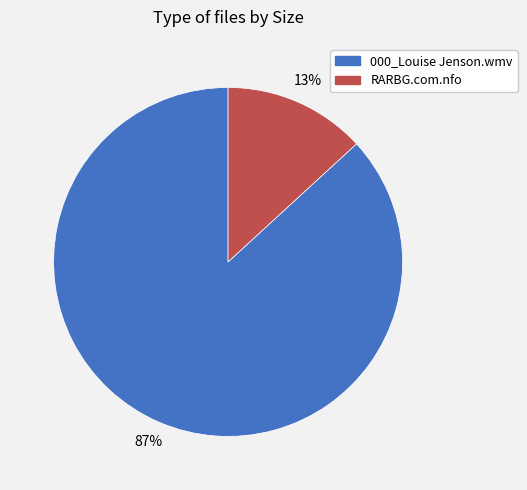

What is the largest slice in the pie chart?

000_Louise Jenson.wmv